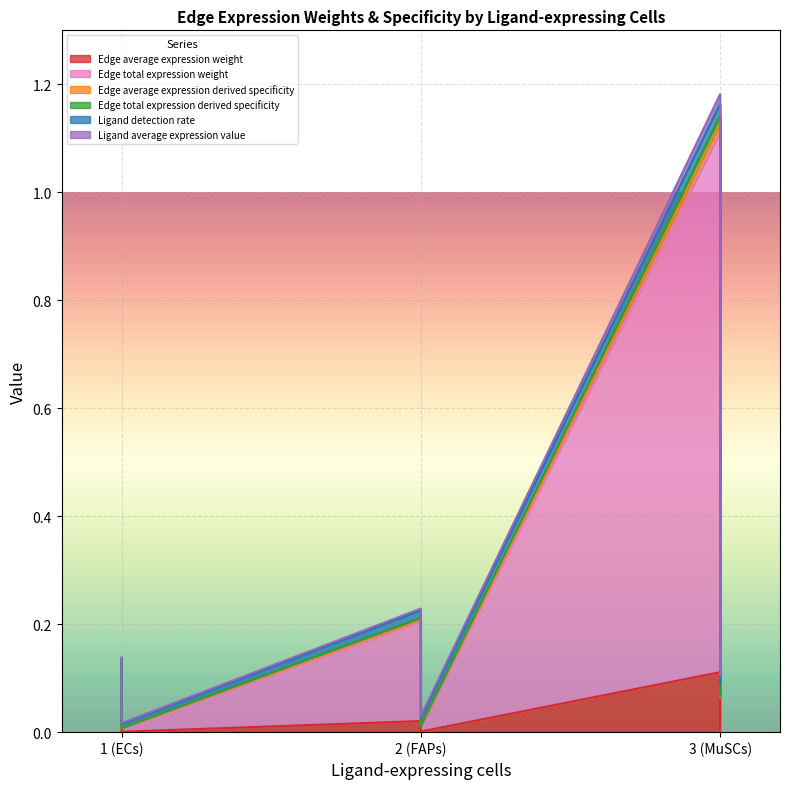

The value of Edge average expression weight at 2 (FAPs) is 0.0. True or false?

False